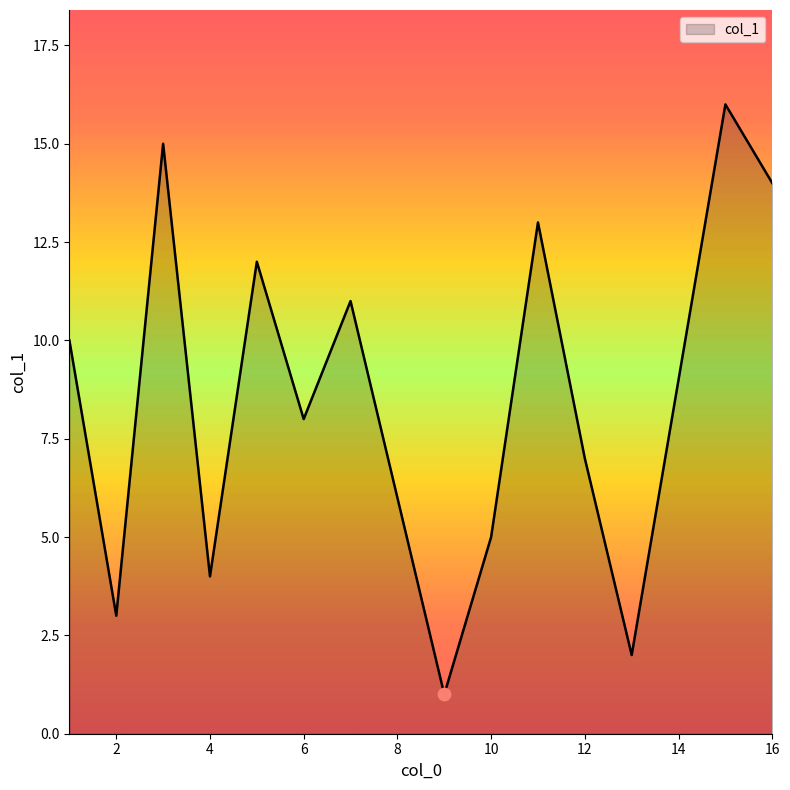

What is the maximum value shown in the chart?

16